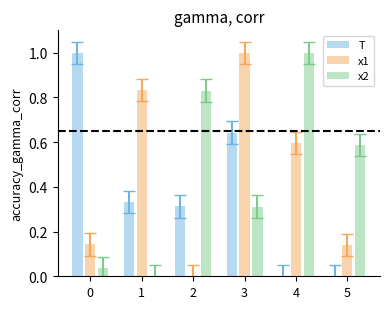

True or false: x1 has a value of 0.2 at 3.

False